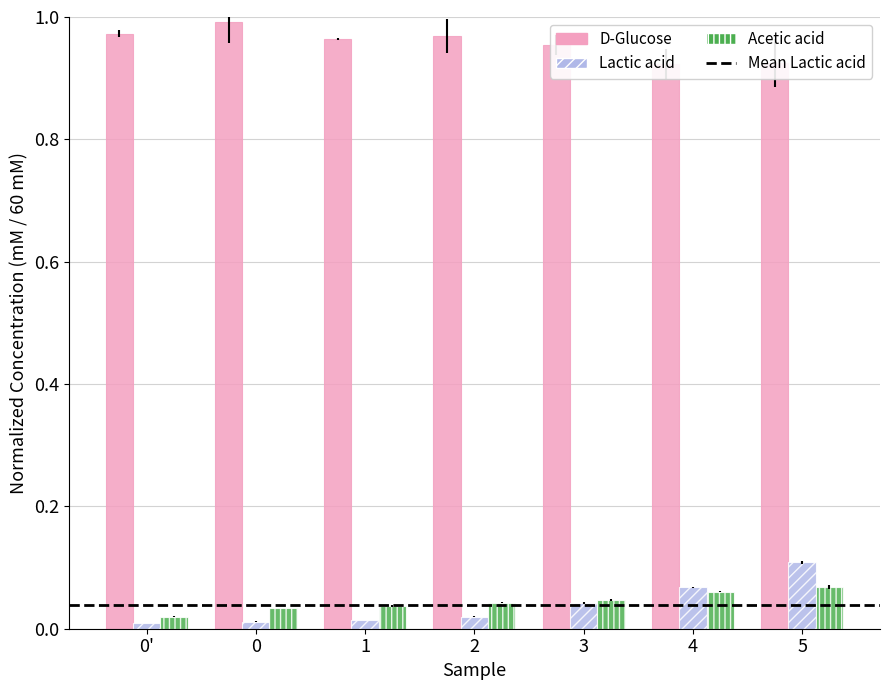

What is the total value across all series at 4?

1.1